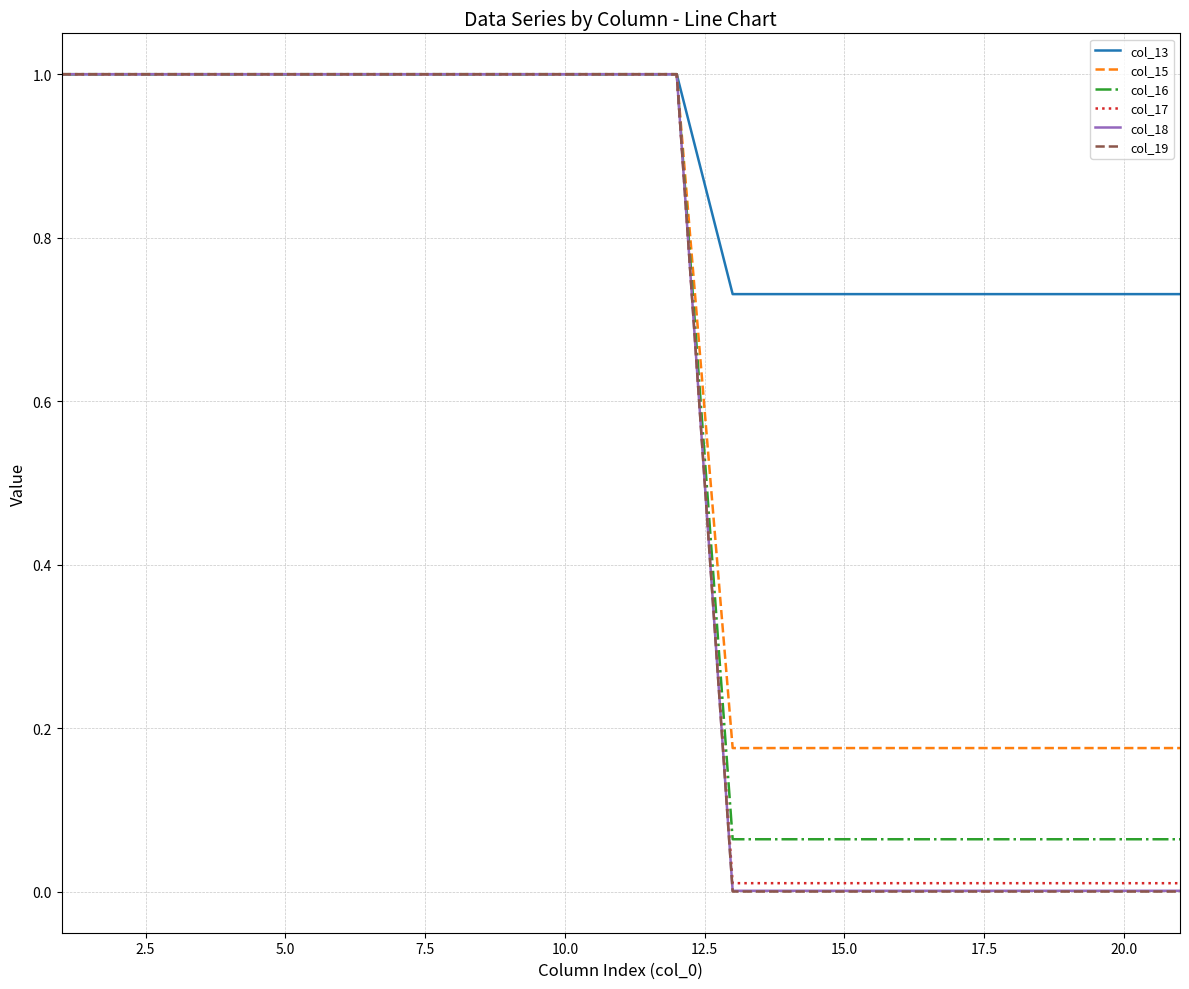

What is the maximum value for col_17?

1.0